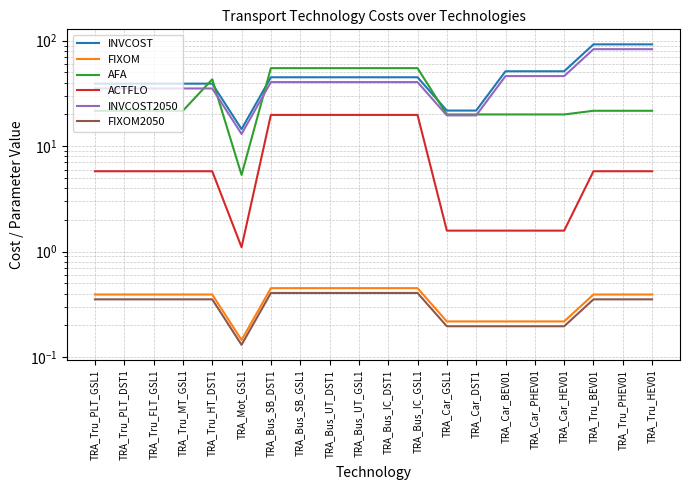

The ACTFLO series shows 19.8 at TRA_Bus_IC_DST1. True or false?

True